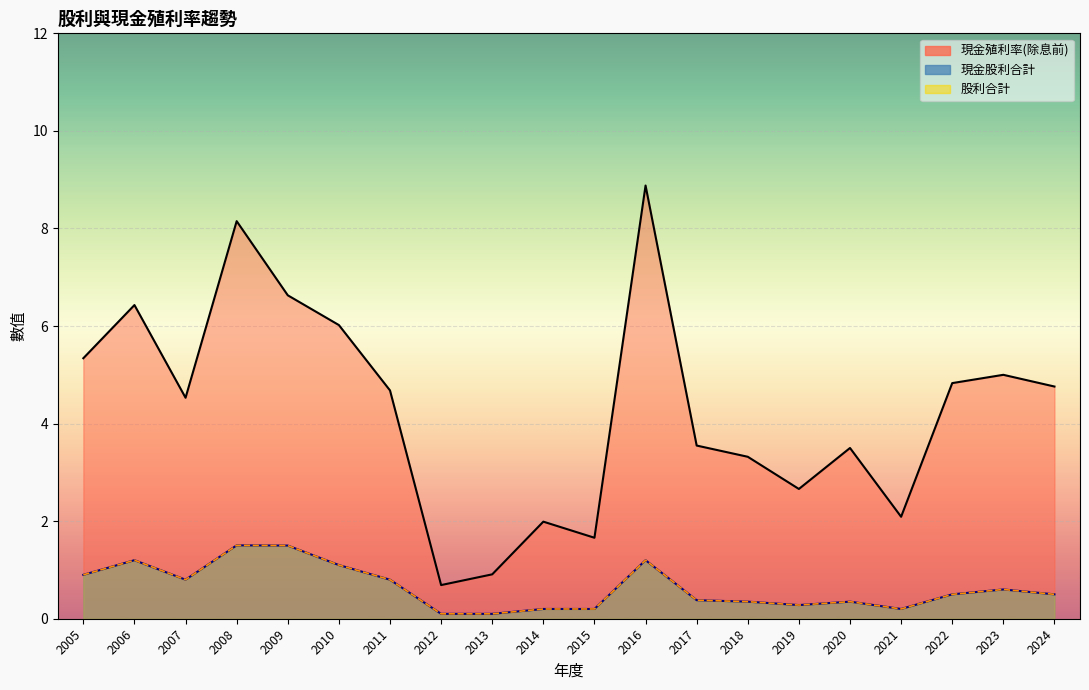

List the labels in order of 現金殖利率(除息前) value, largest first.

2016, 2008, 2009, 2006, 2010, 2005, 2023, 2022, 2024, 2011, 2007, 2017, 2020, 2018, 2019, 2021, 2014, 2015, 2013, 2012